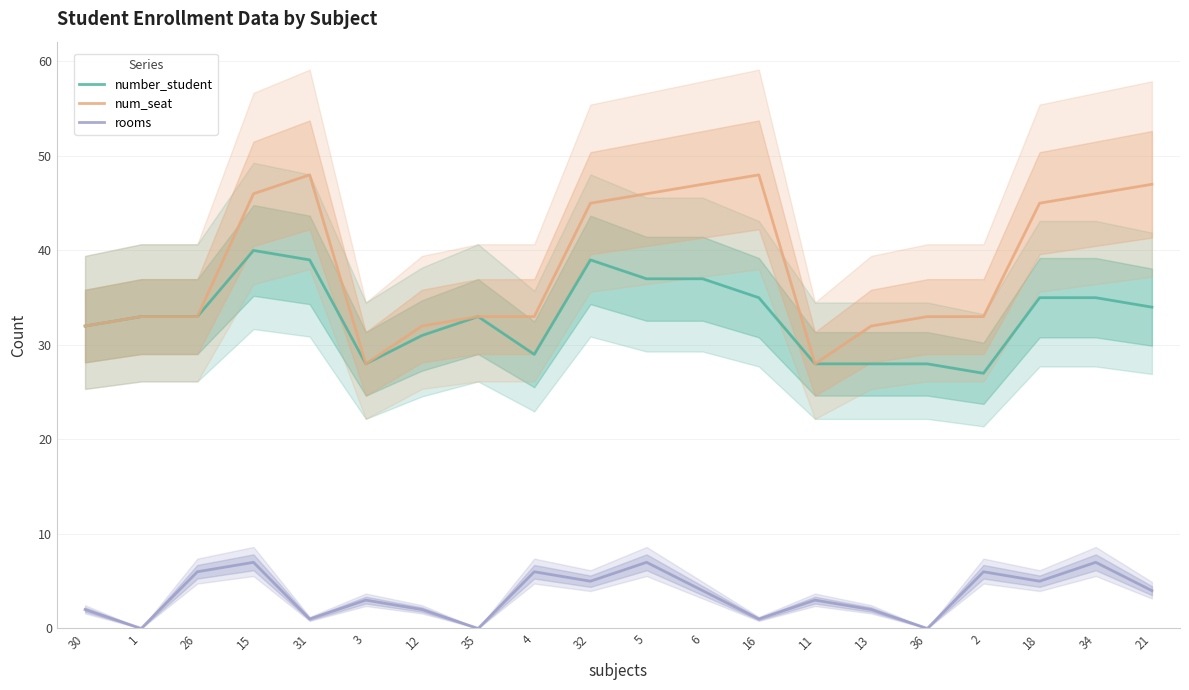

What is the difference between the maximum and second lowest values in the number_student series?

12